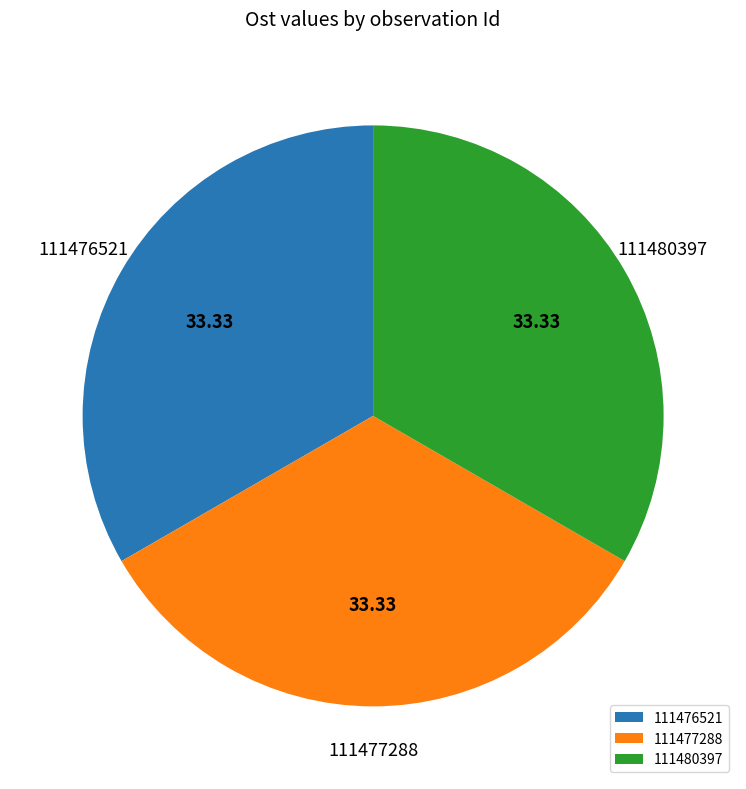

Is the sum of 111477288 and 111476521 greater than half?

Yes